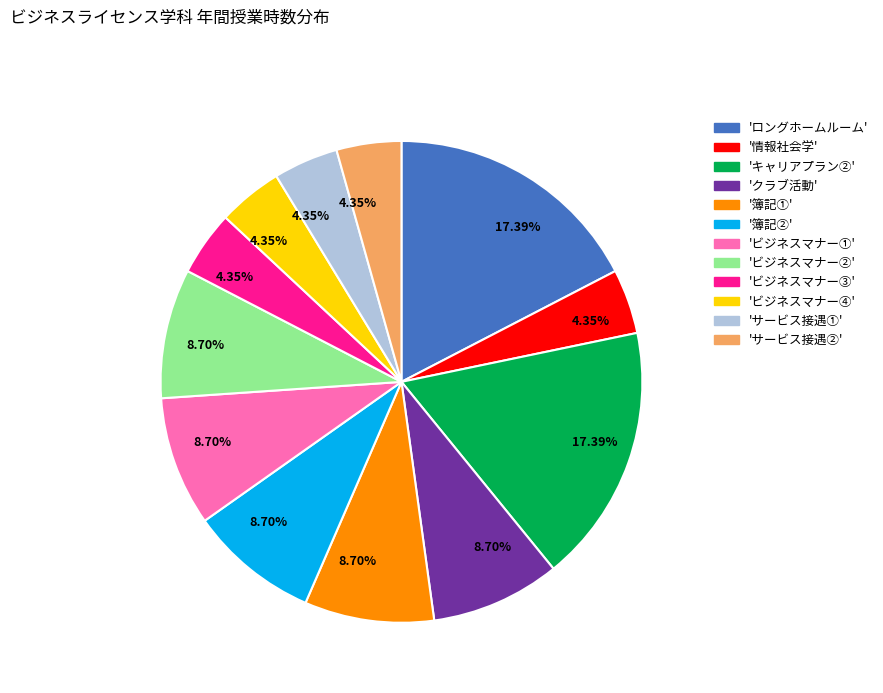

Is there any slice that represents more than half of the pie?

No